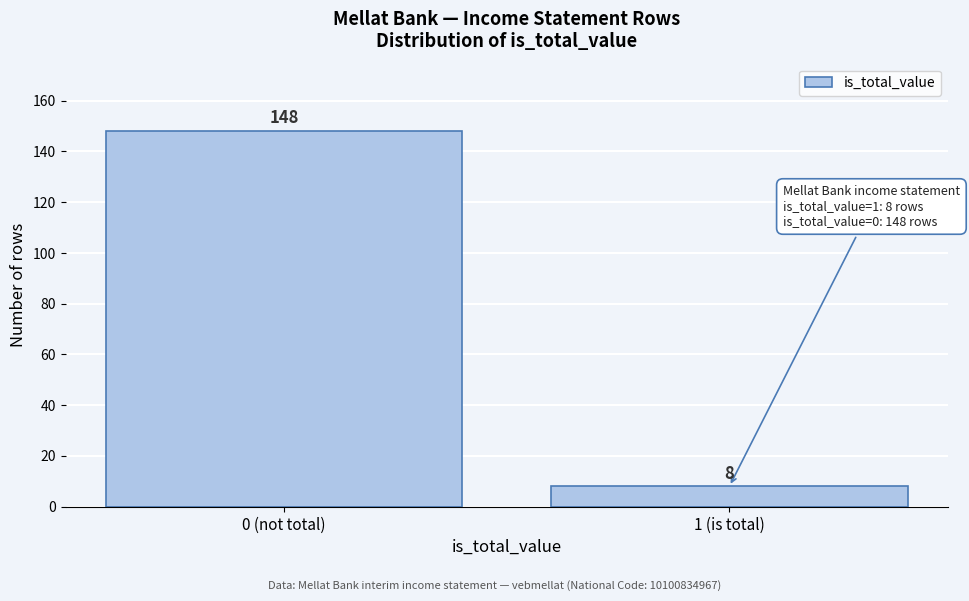

Reading left to right, what are all the values shown in this chart?

148	8